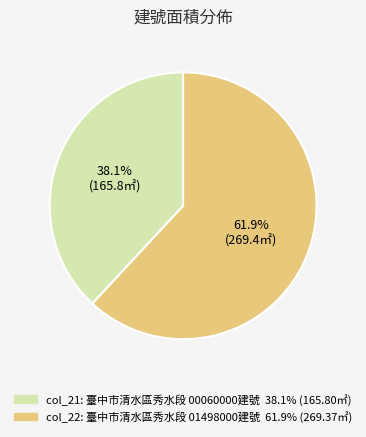

What is the largest slice in the pie chart?

col_22: 臺中市清水區秀水段 01498000建號 61.9% (269.37㎡)